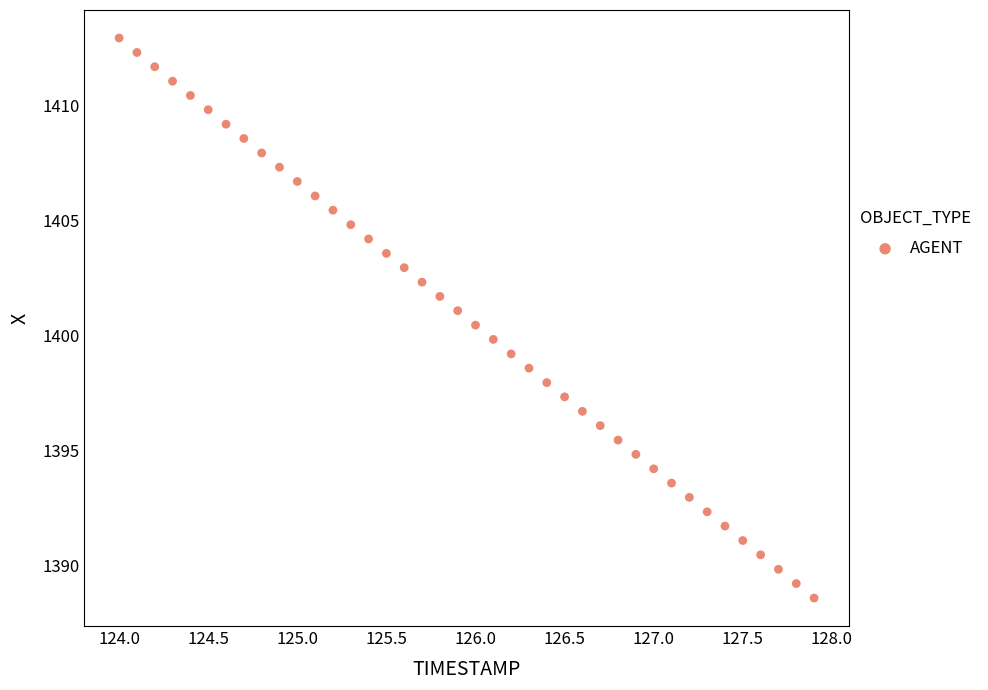

What is the range of X values (max minus min)?

3.9